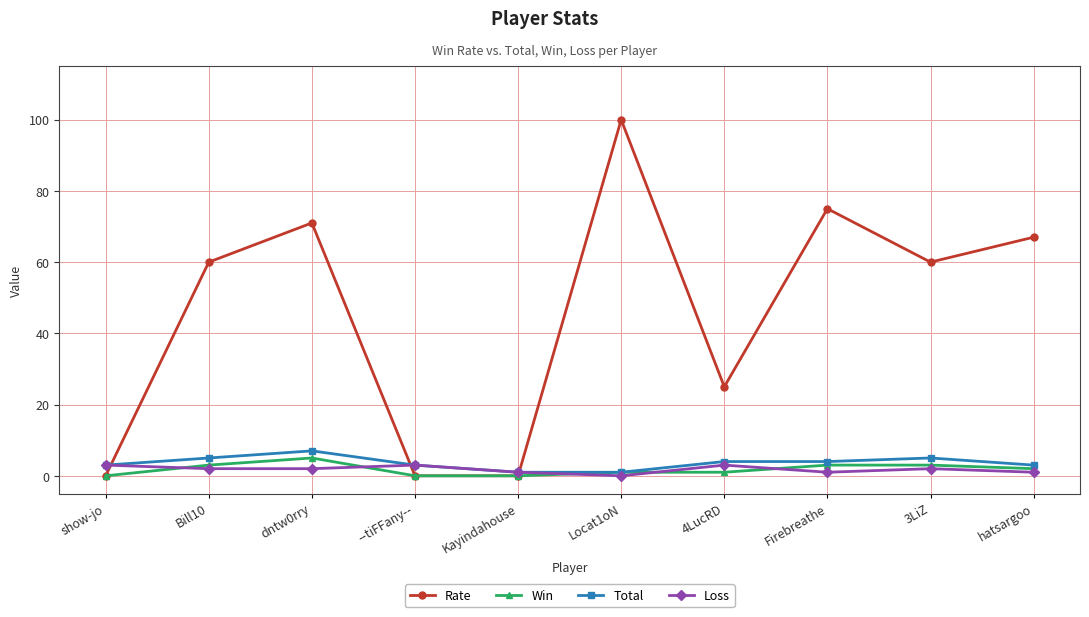

What is the spread (max minus min) of values at show-jo?

3